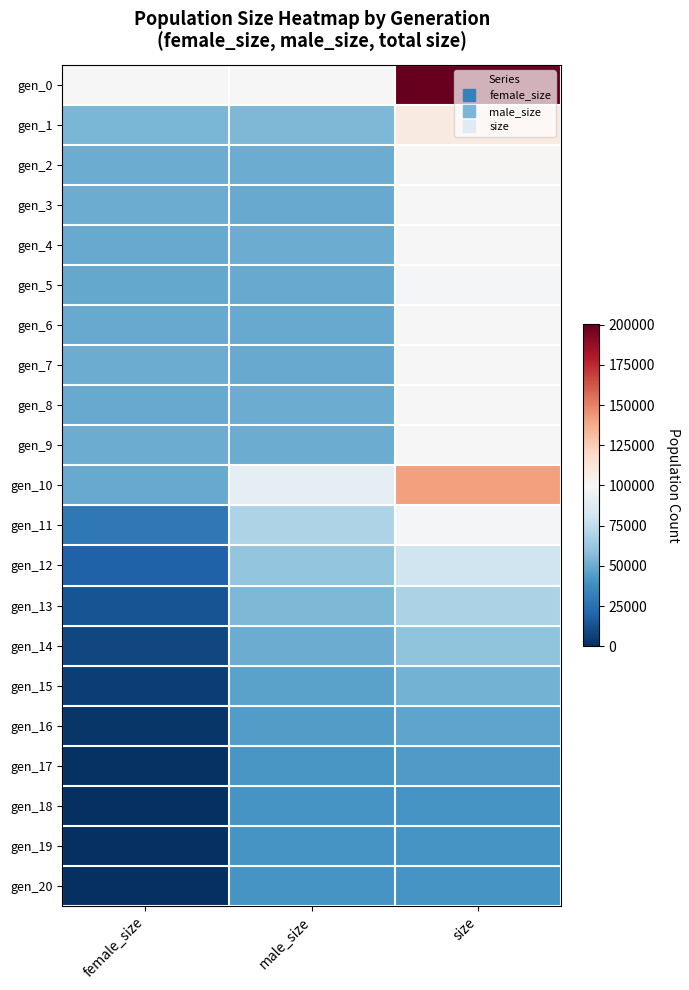

Which label corresponds to the largest value in the chart?

size